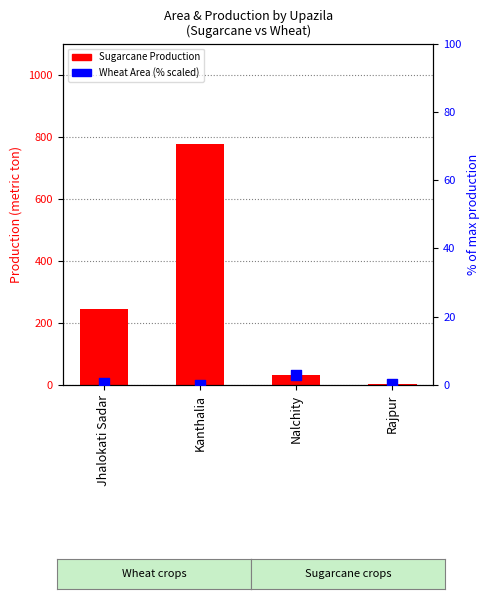

What is the total value across all series at Jhalokati Sadar?

246.5